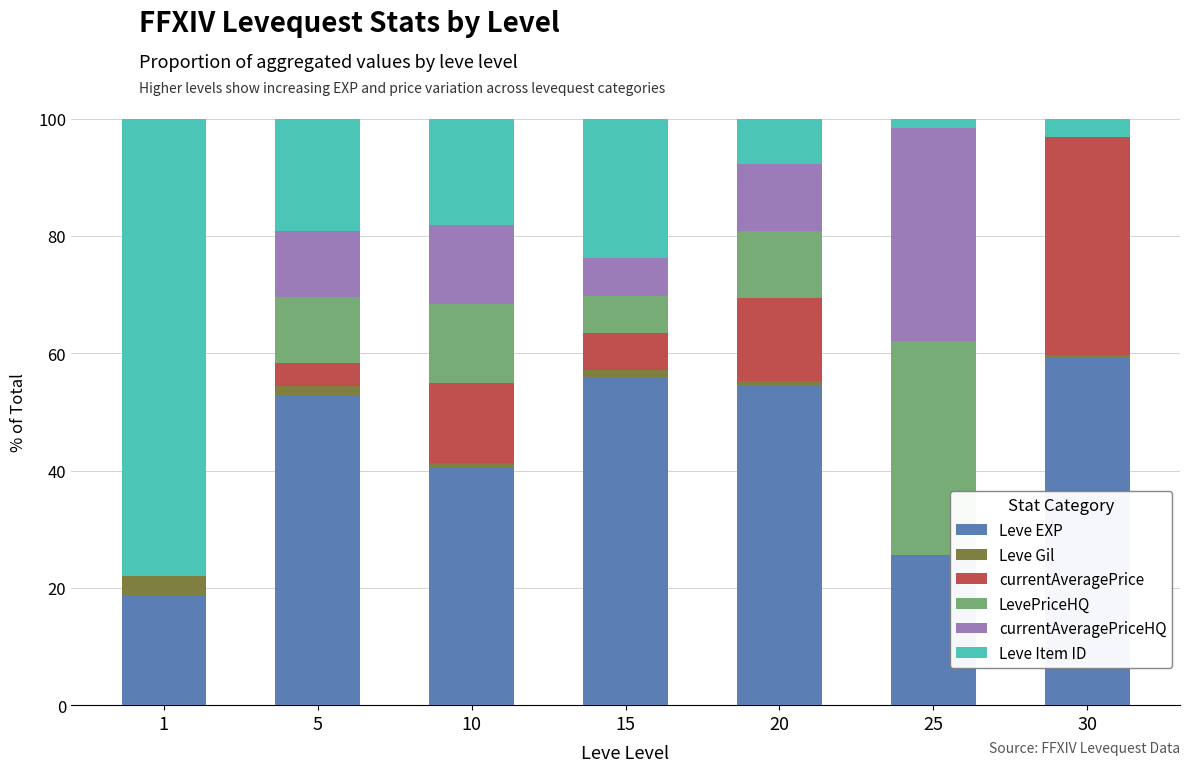

Which category has the highest value in the Leve EXP series?

30